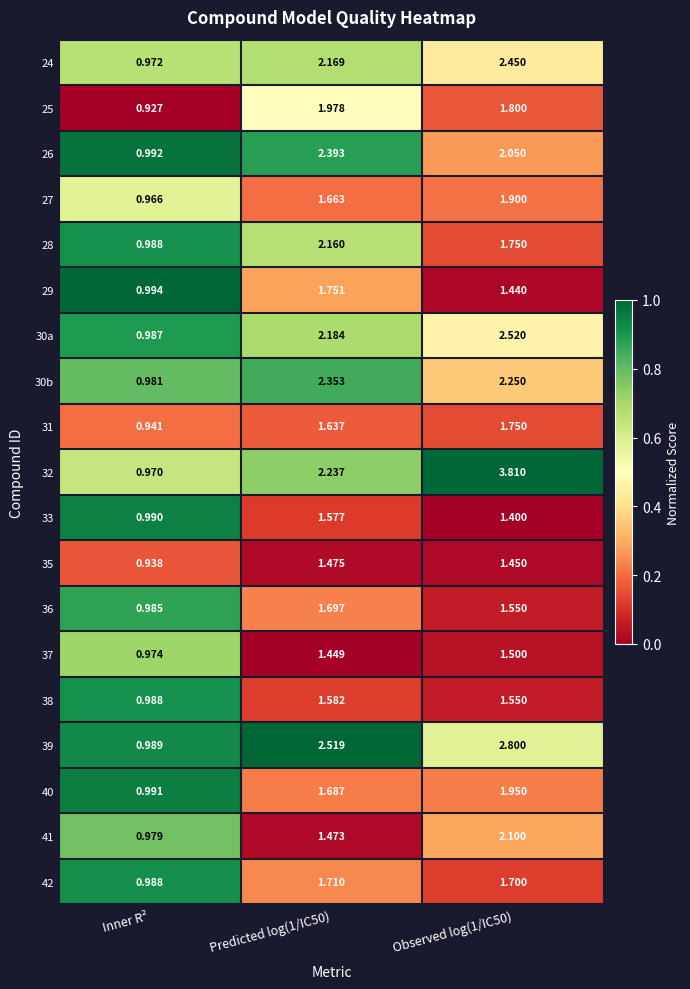

At how many categories does at least one series exceed 0?

3